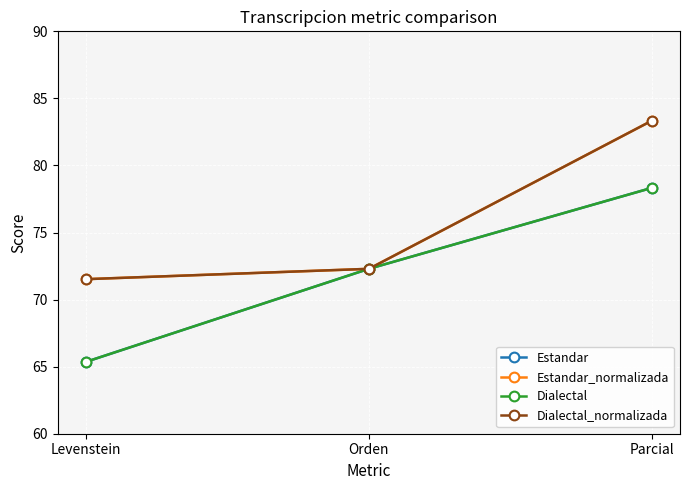

Does the chart display data point markers on the line(s)?

Yes